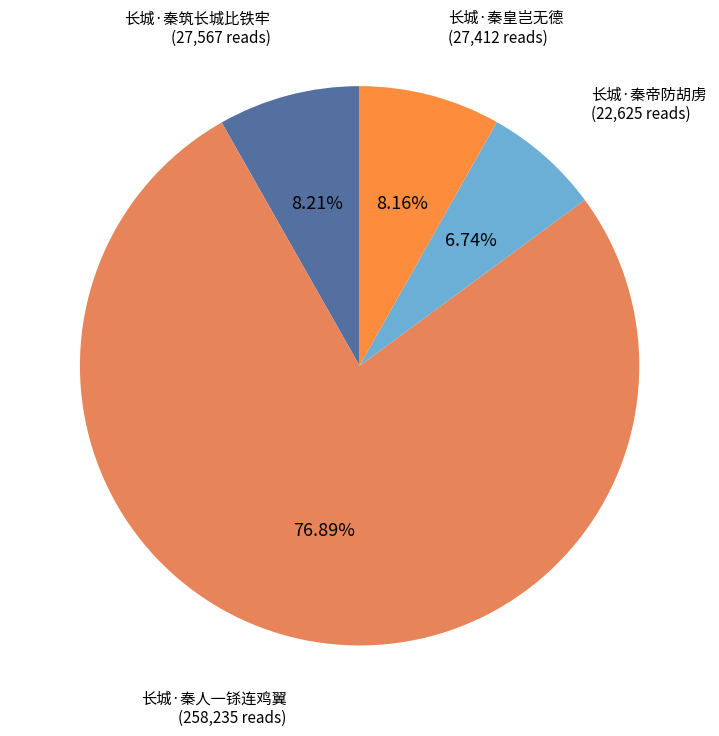

To the nearest percent, what percentage of the pie is 长城·秦皇岂无德?

8%